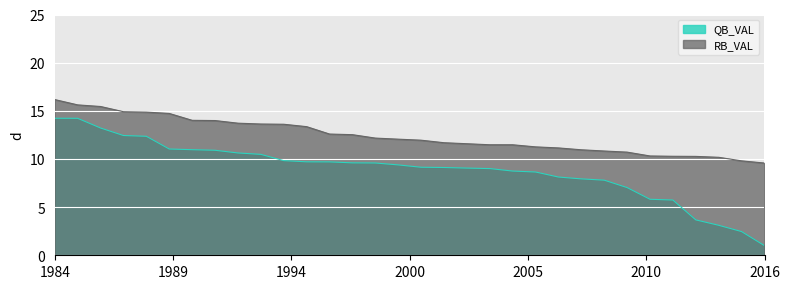

Rank the series at 13 from highest to lowest value.

RB_VAL, QB_VAL